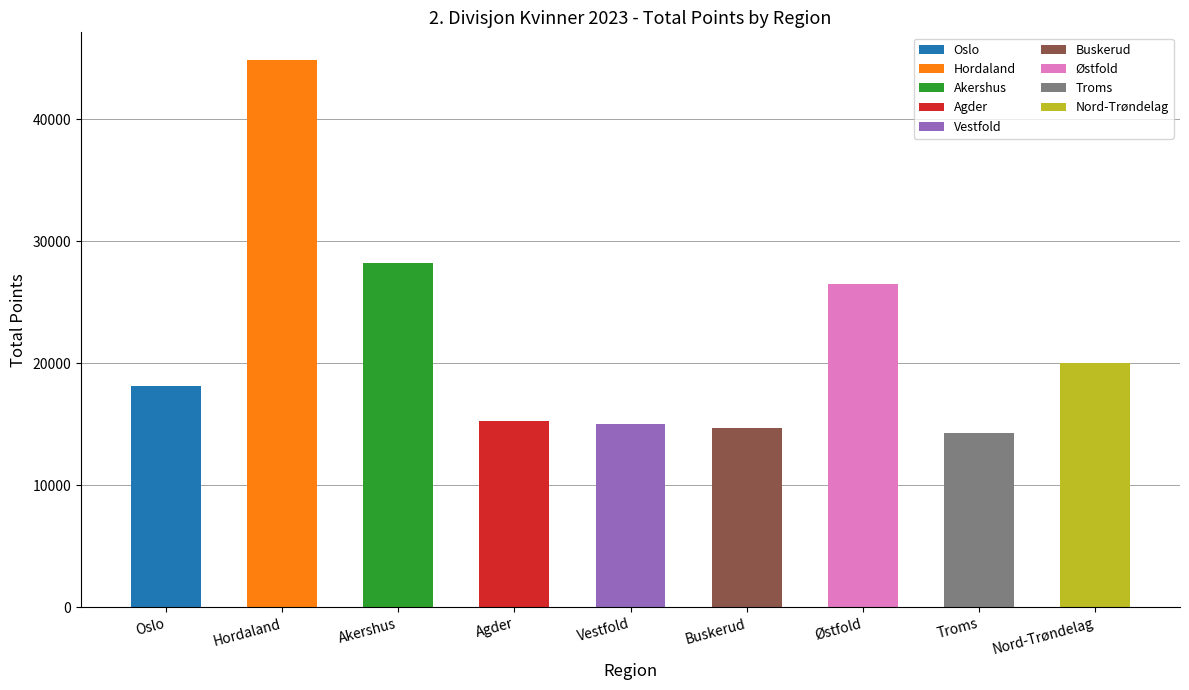

How many series are shown in this chart?

1